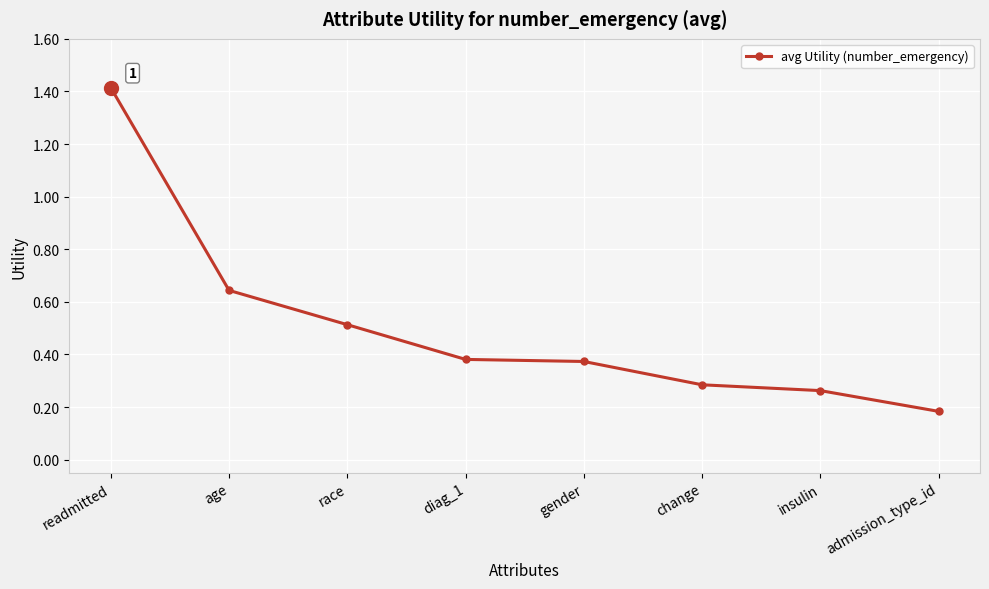

What is the difference between the second highest and minimum values?

0.5